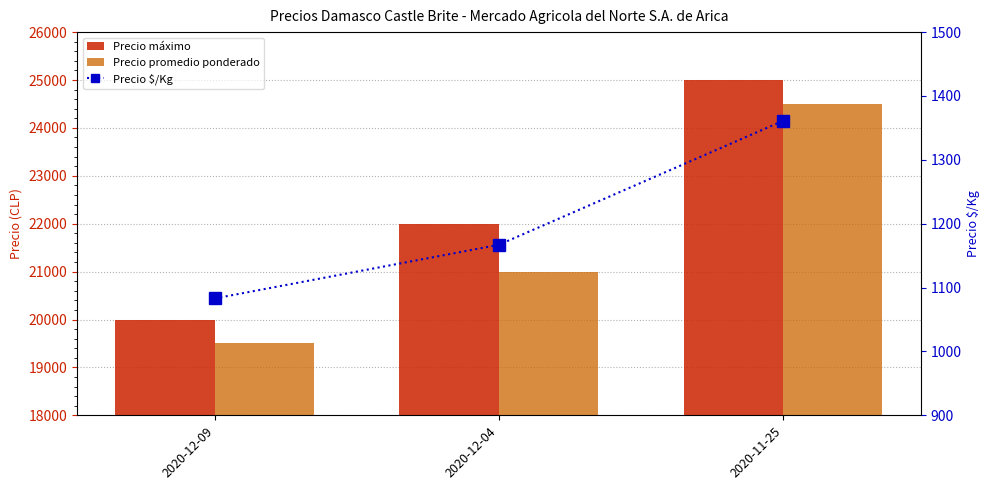

What is the difference between the highest and lowest values at 2020-12-04?

20833